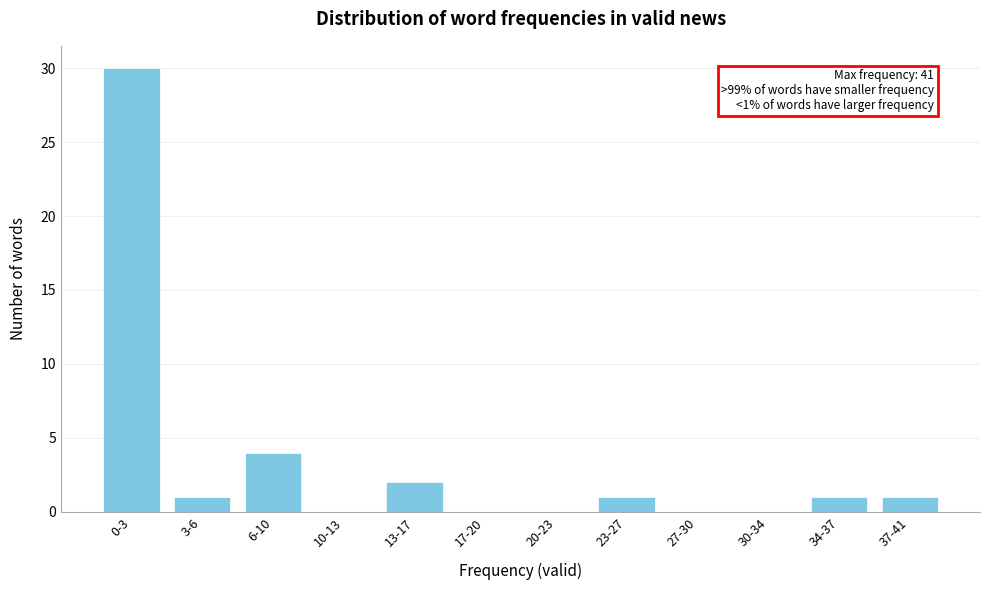

Reading left to right, list all the values displayed in this chart.

0-3=30	3-6=1	6-10=4	10-13=0	13-17=2	17-20=0	20-23=0	23-27=1	27-30=0	30-34=0	34-37=1	37-41=1